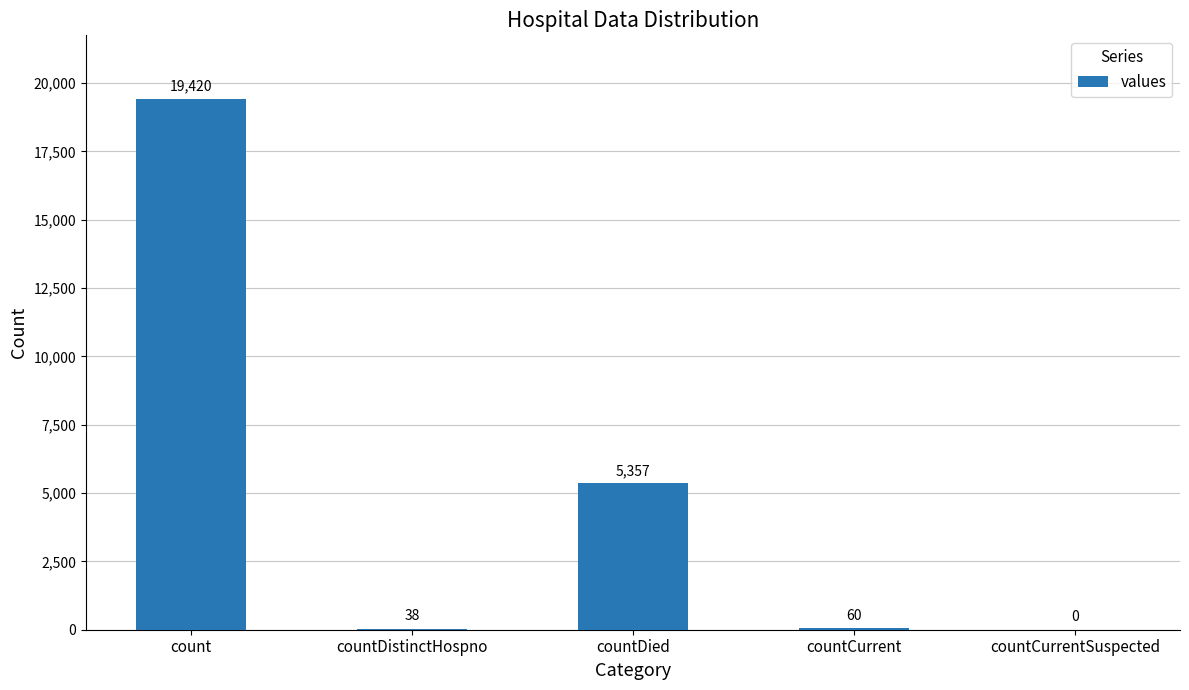

Between countDied and countDistinctHospno, which is larger?

countDied